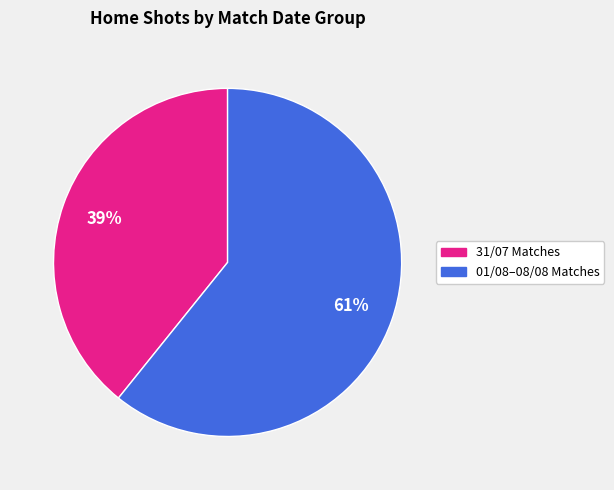

Is there a majority slice in this chart?

Yes